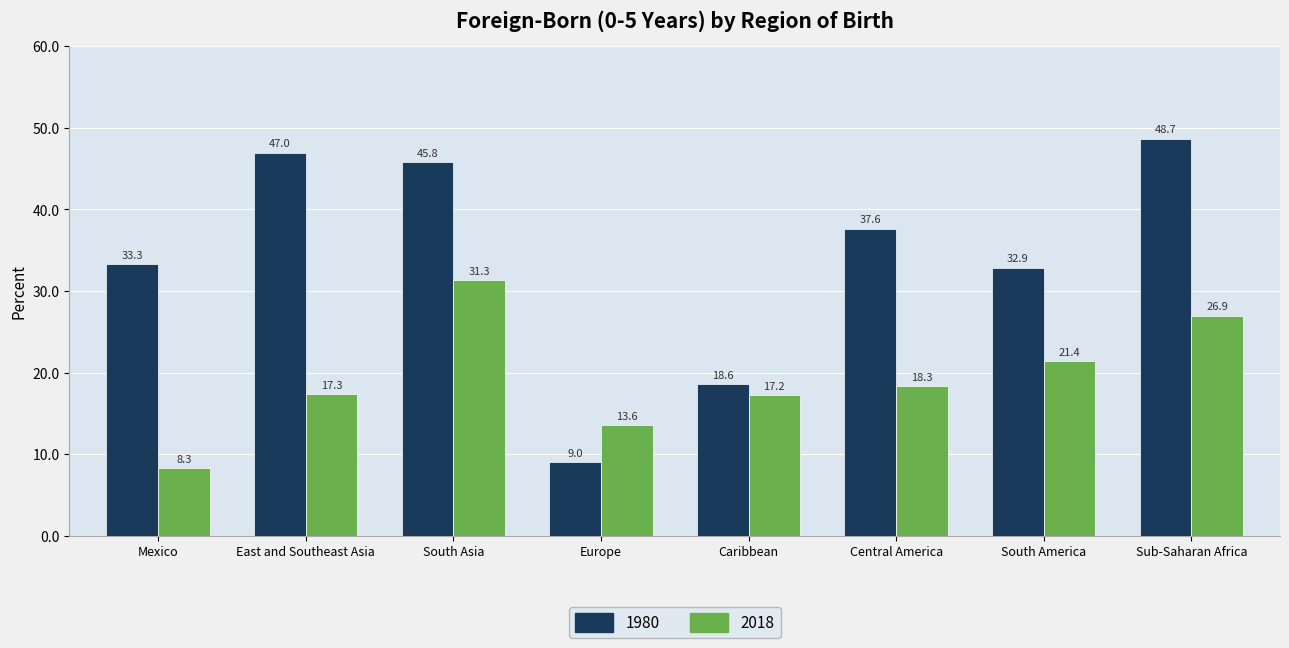

Which series has the largest total across all categories?

1980